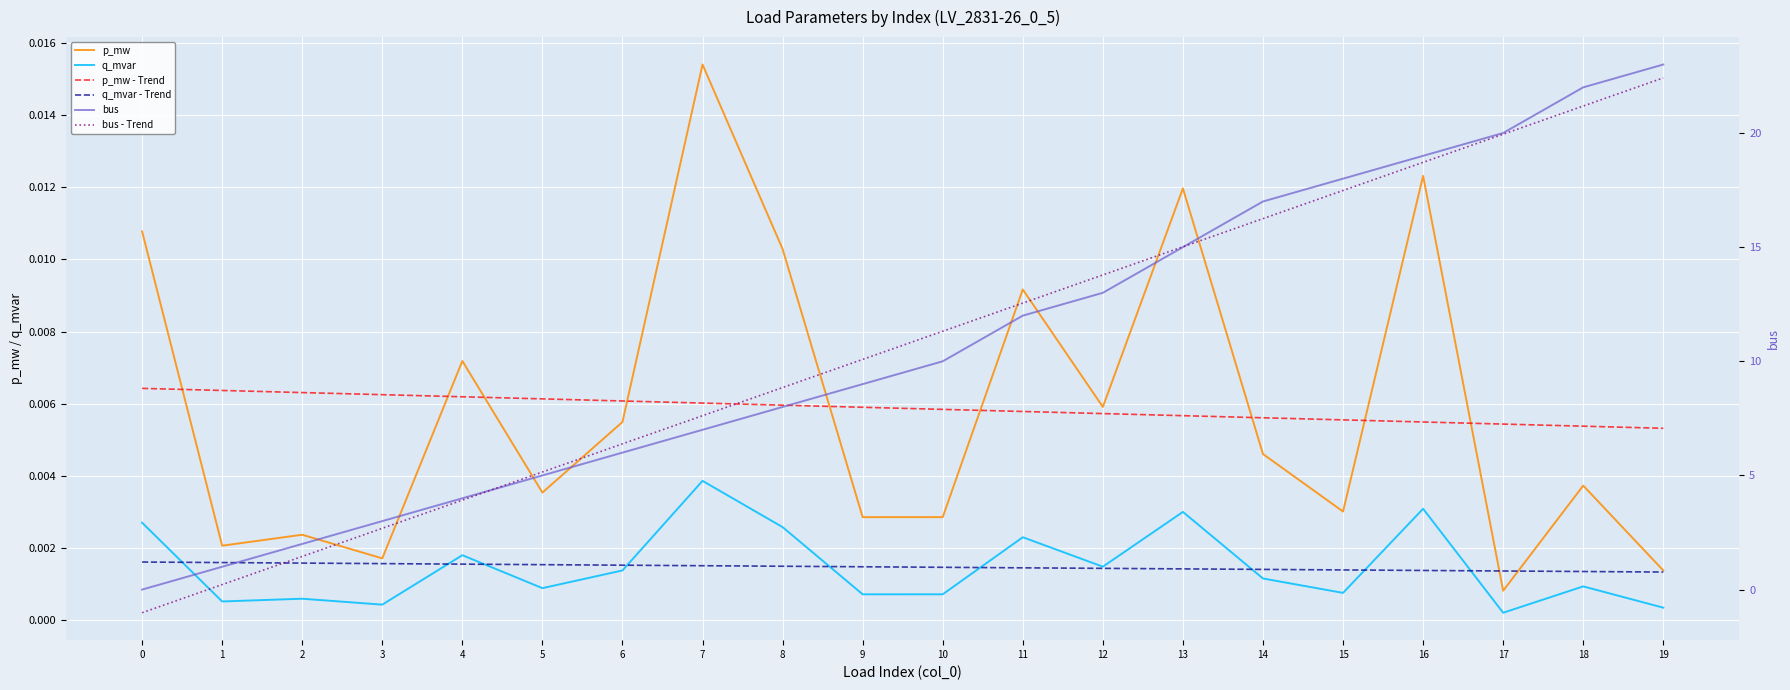

True or false: q_mvar and p_mw - Trend intersect in this chart.

False